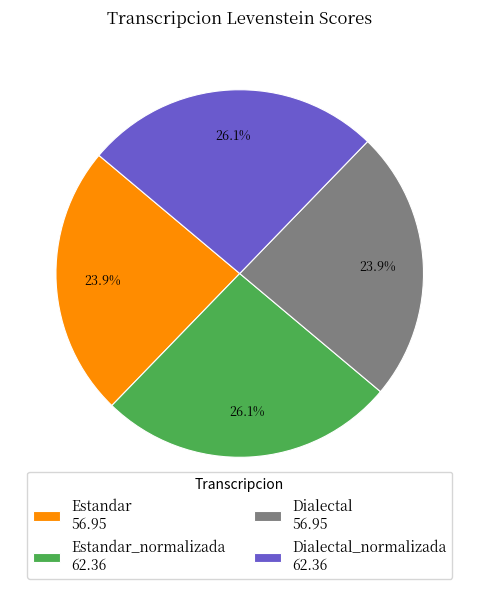

Is there a majority slice in this chart?

No